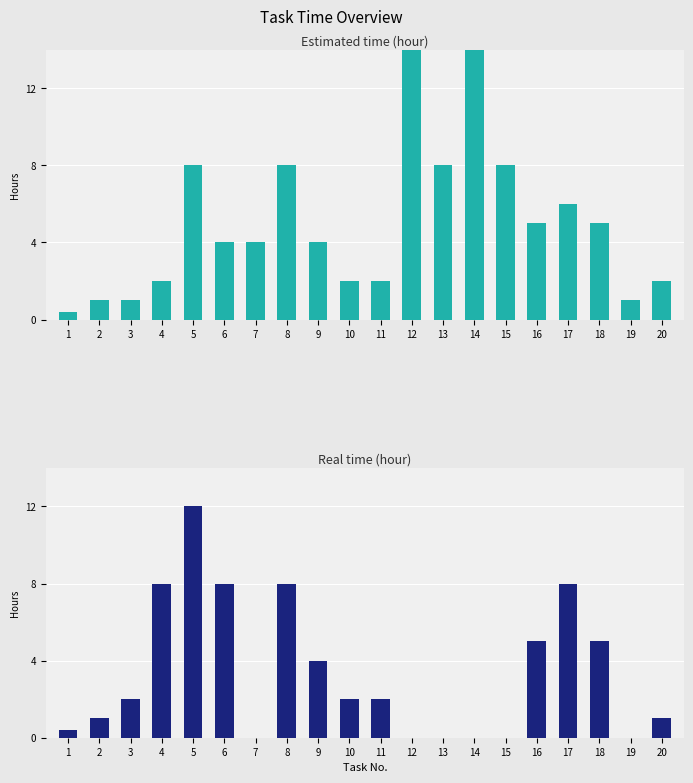

Which has a higher value, 18 or 8?

8